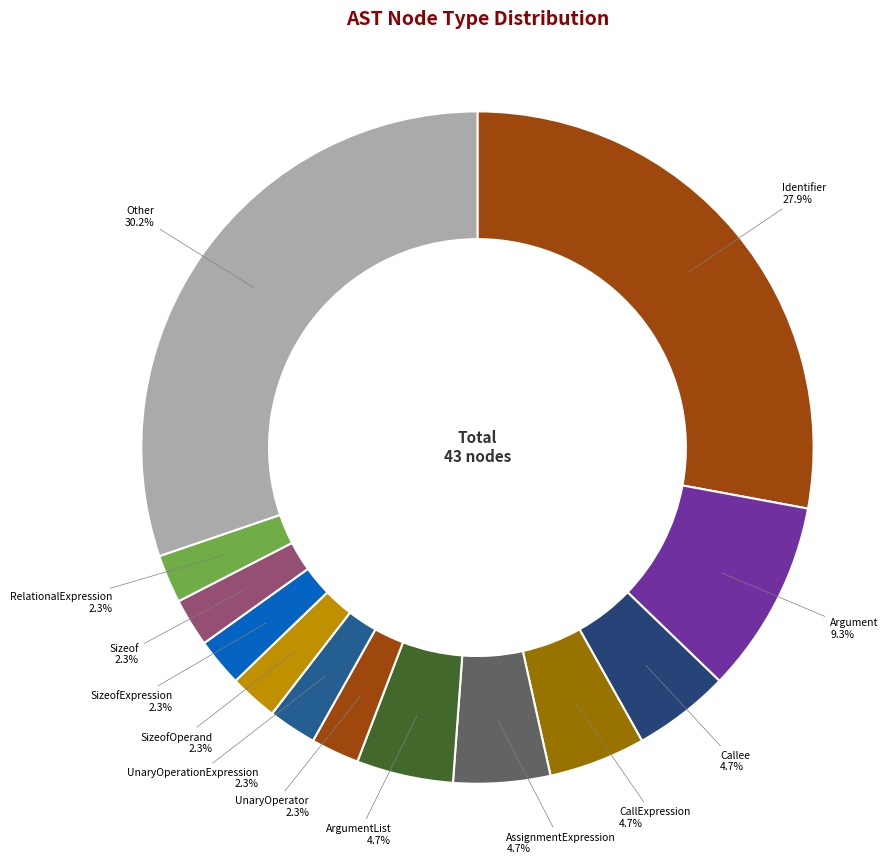

To the nearest percent, what is the average slice percentage?

8%